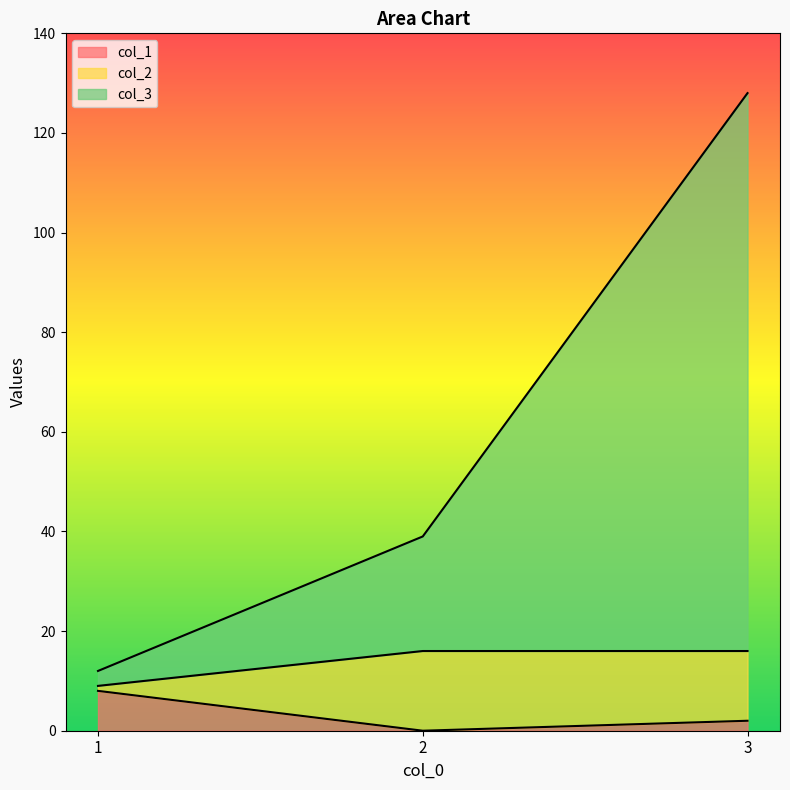

Reading left to right, what are all the values shown in this chart?

col_1: 1=8	2=0	3=2
col_2: 1=9	2=16	3=16
col_3: 1=12	2=39	3=128